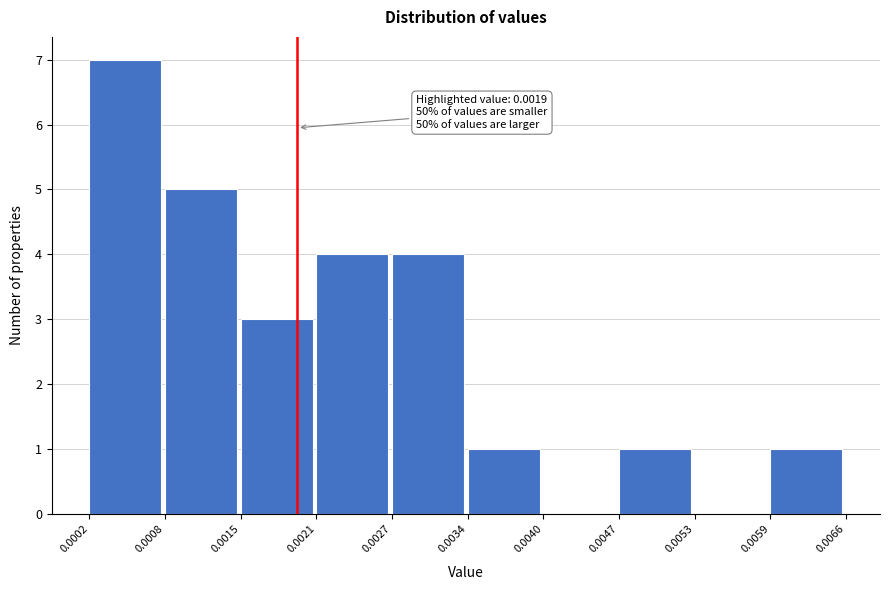

Over which range of the x-axis is the bar tallest?

0.0002 to 0.0008